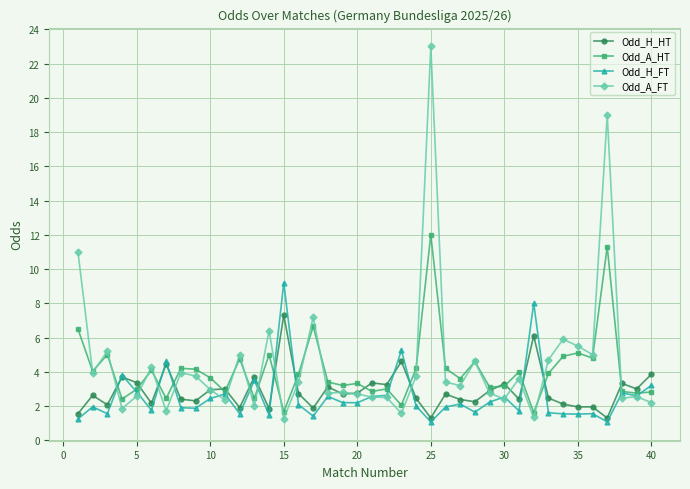

What is the value of the Odd_H_FT point at the 31st from the left?

1.7